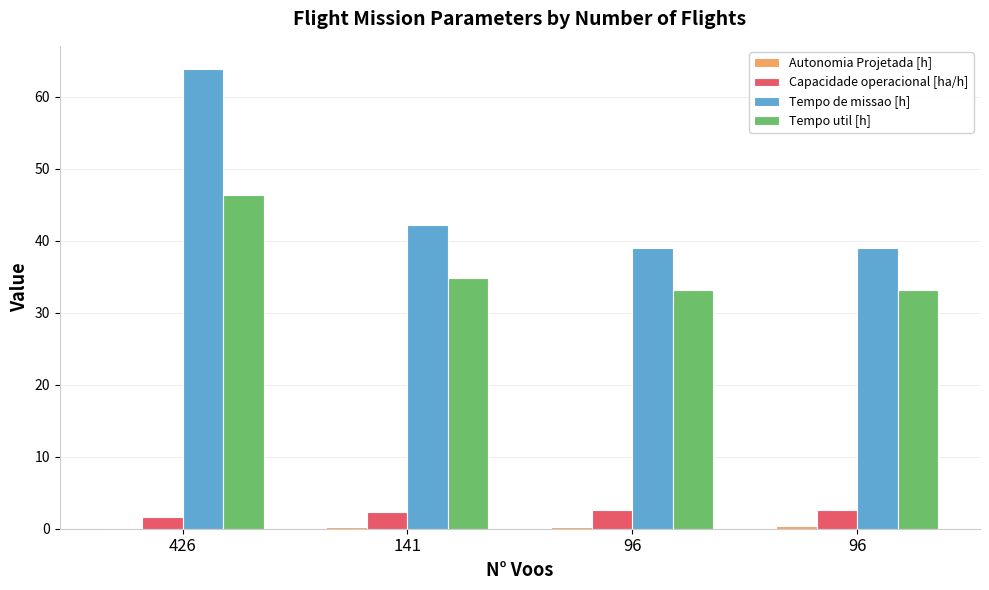

Count the Capacidade operacional [ha/h] values in the range 2 to 3.

3